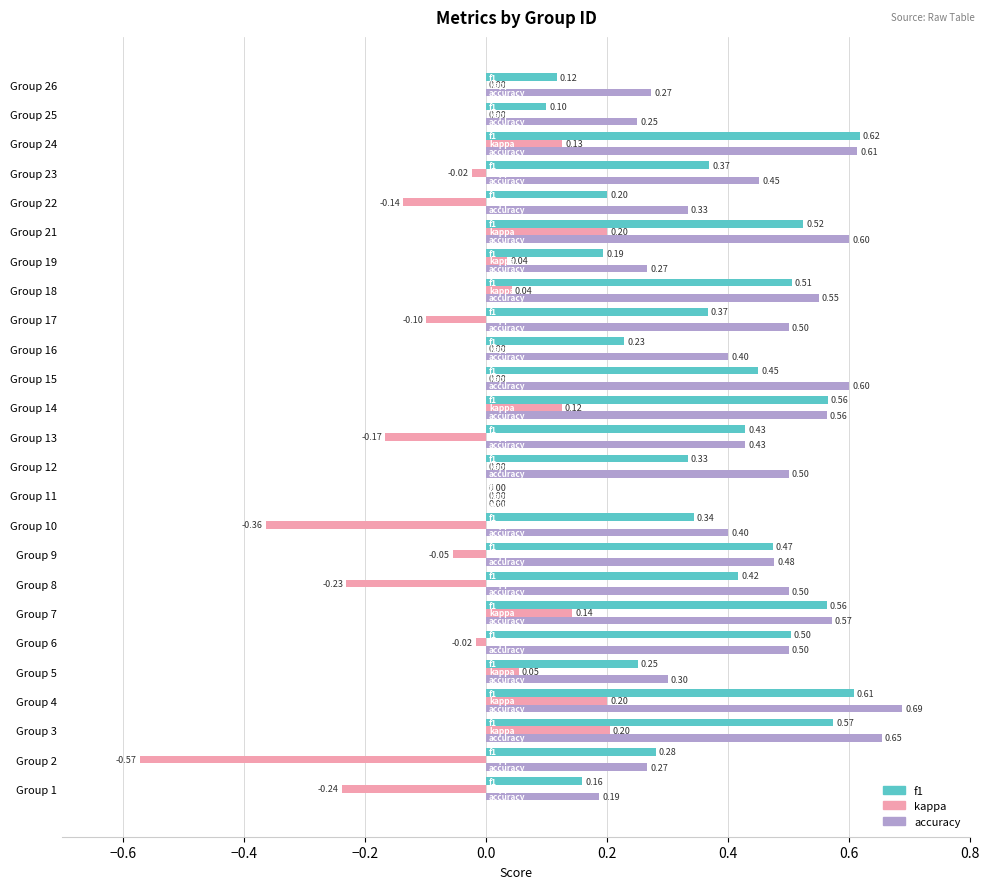

Which series has the largest total across all categories?

accuracy